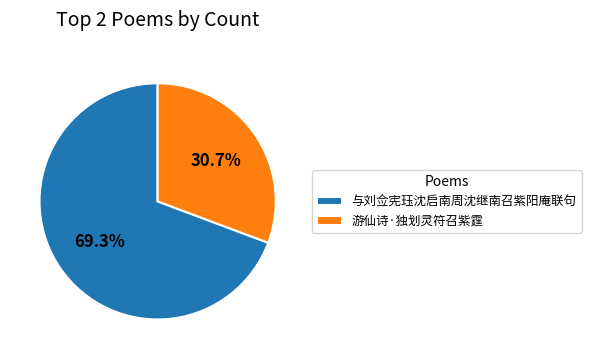

Combined, what portion of the pie is 游仙诗·独划灵符召紫霆 and 与刘佥宪珏沈启南周沈继南召紫阳庵联句?

100.0%